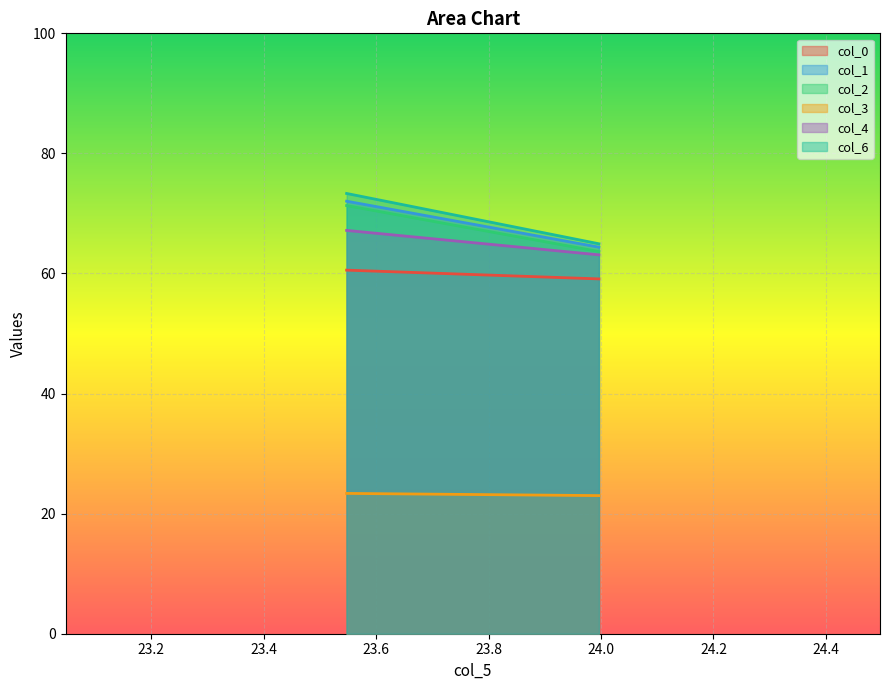

What is the smallest value displayed?

23.0